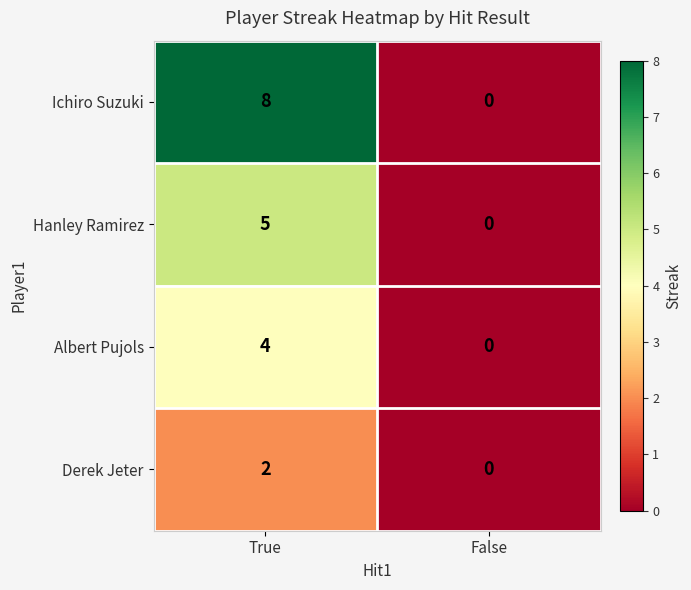

Is it true that Derek Jeter equals 2 at True?

True